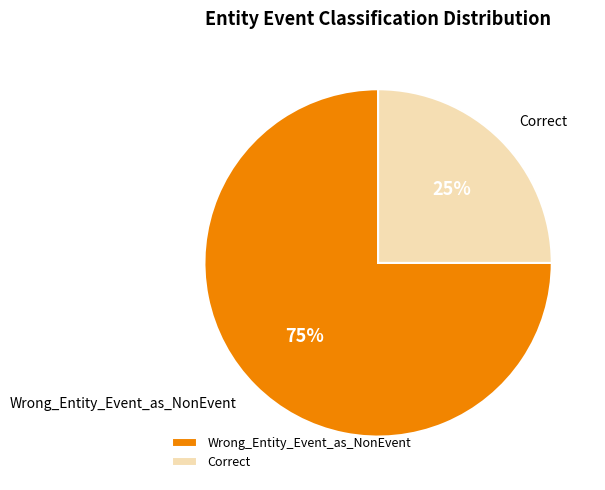

What percentage is the Correct slice, to the nearest percent?

25%